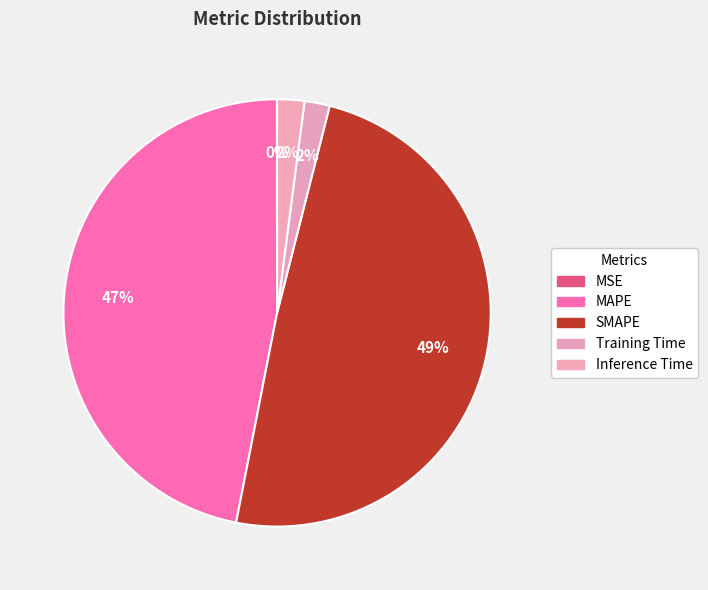

What is the largest slice in the pie chart?

SMAPE